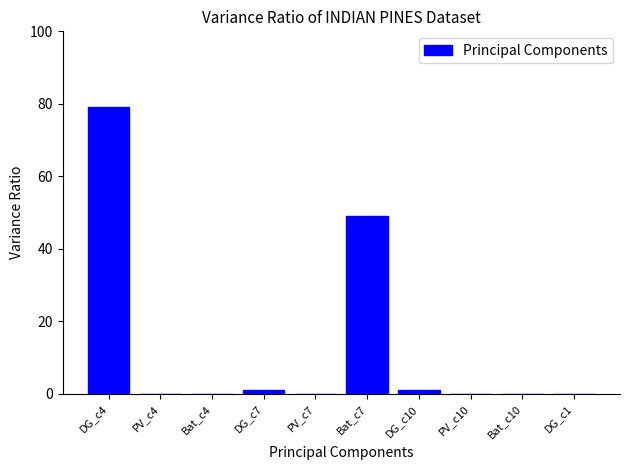

The value at PV_c7 is 0. True or false?

True